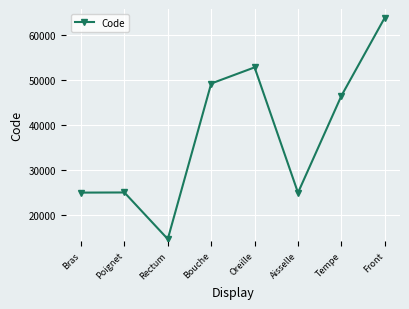

True or false: there are more than 0 points higher than both neighbors.

True